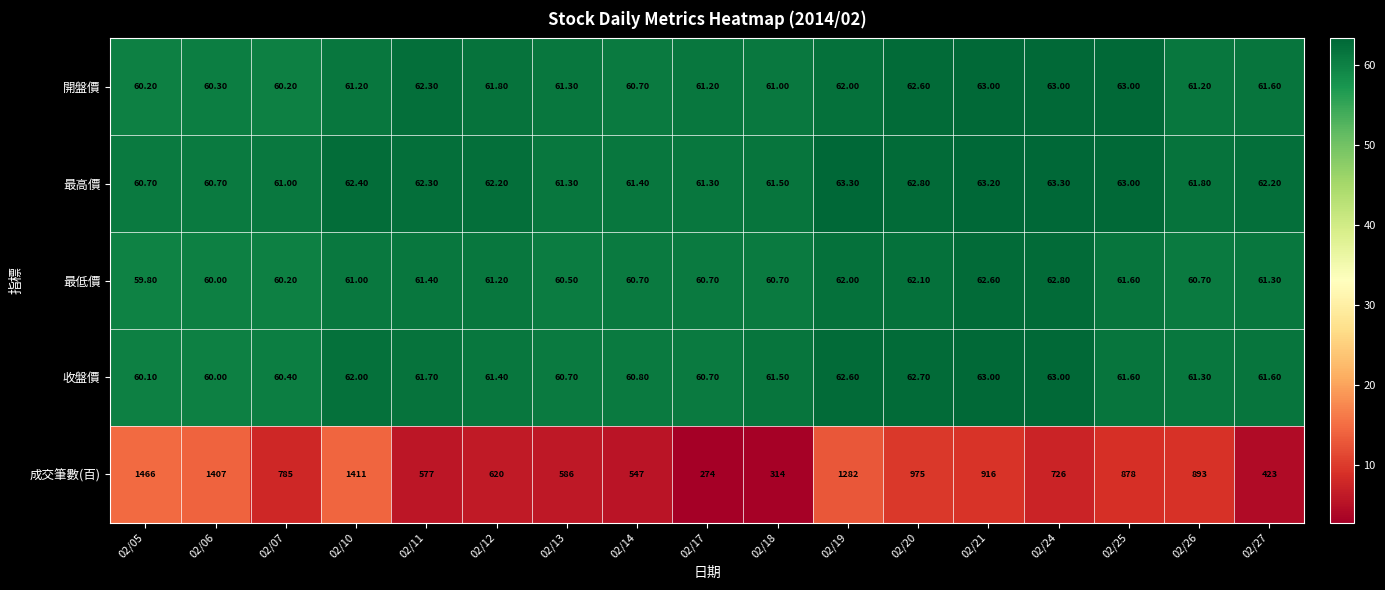

Which series has the largest range (max minus min)?

成交筆數(百)